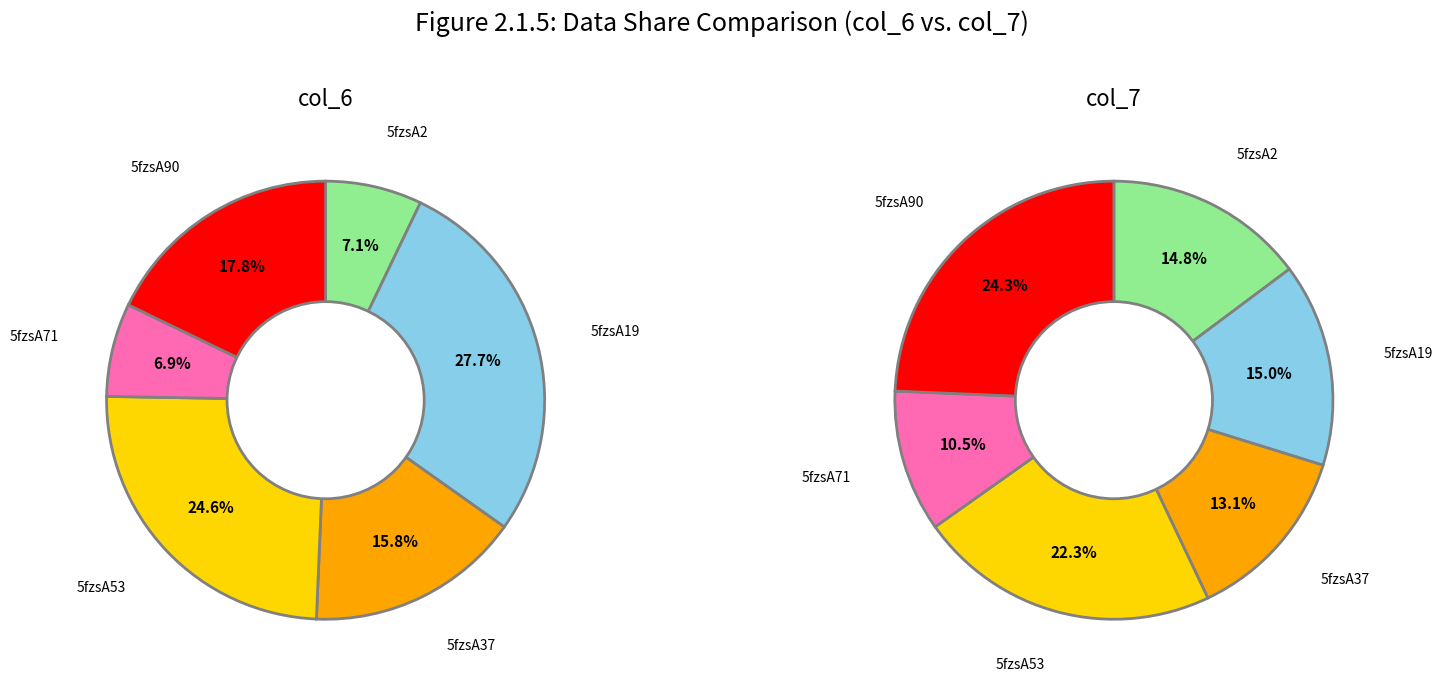

What is the smallest slice in the pie chart?

5fzsA71